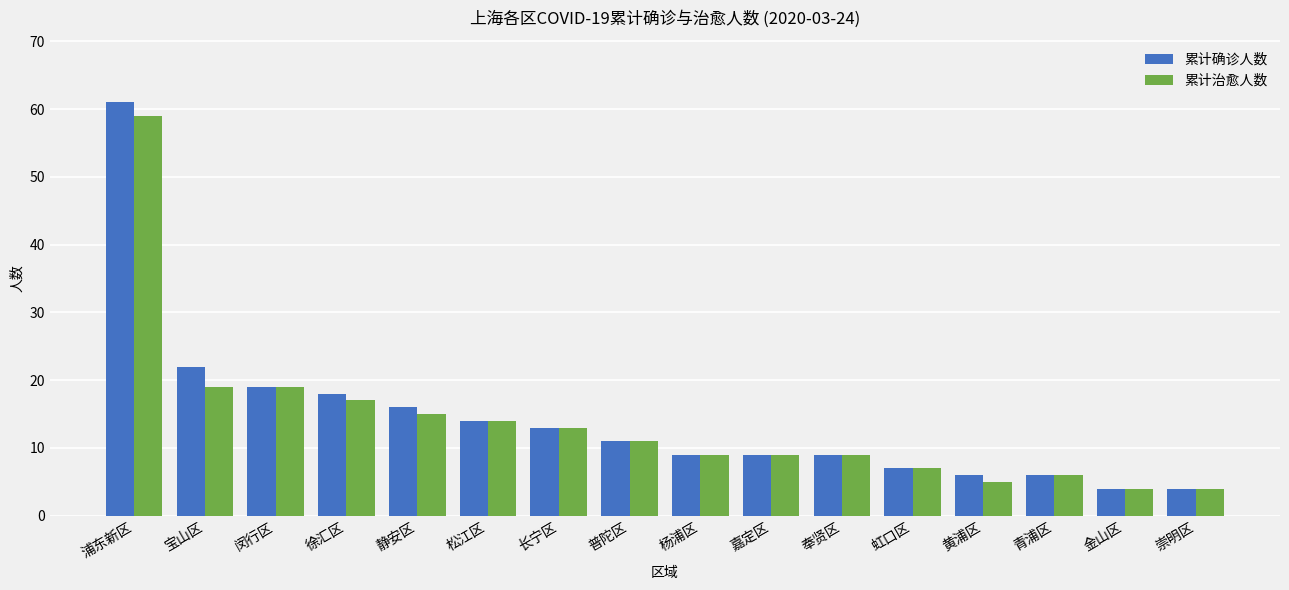

Reading left to right, transcribe all the data shown in this chart.

累计确诊人数: 61	22	19	18	16	14	13	11	9	9	9	7	6	6	4	4
累计治愈人数: 59	19	19	17	15	14	13	11	9	9	9	7	5	6	4	4